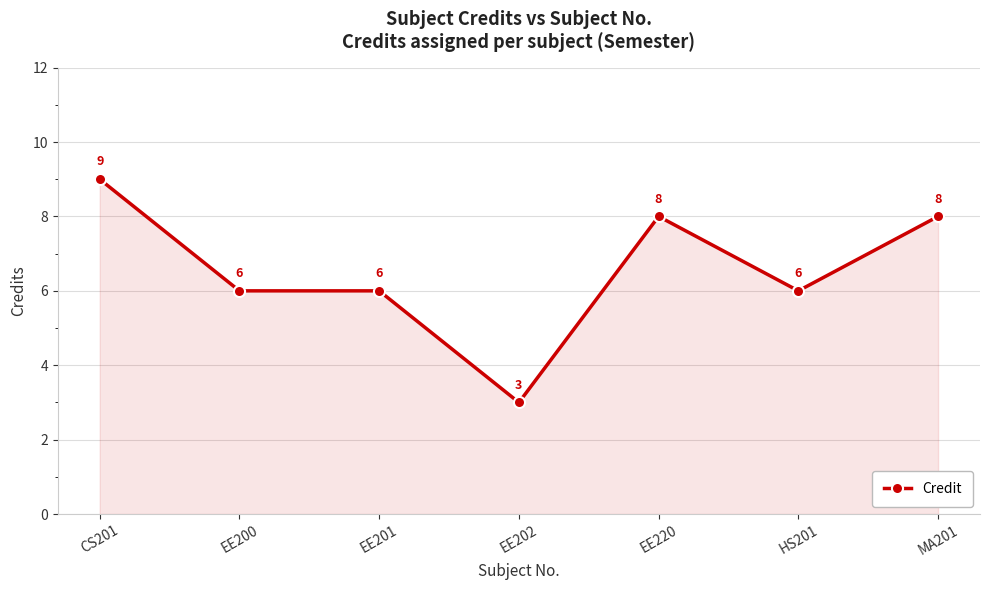

What is the minimum value shown in the chart?

3